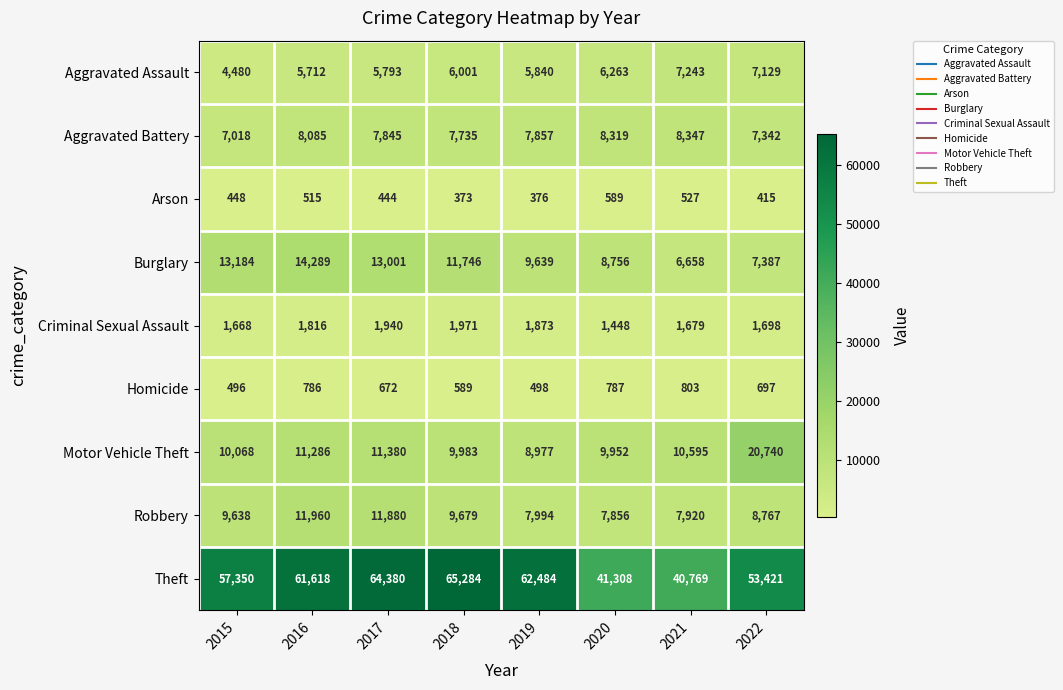

Rank the series by their maximum value, from highest to lowest.

Theft, Motor Vehicle Theft, Burglary, Robbery, Aggravated Battery, Aggravated Assault, Criminal Sexual Assault, Homicide, Arson